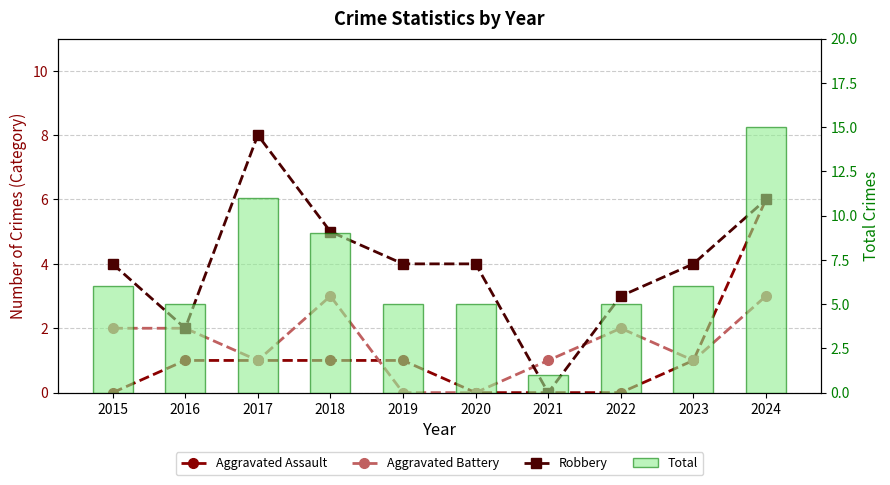

Reading left to right, transcribe all the data shown in this chart.

Aggravated Assault: 0	1	1	1	1	0	0	0	1	6
Aggravated Battery: 2	2	1	3	0	0	1	2	1	3
Robbery: 4	2	8	5	4	4	0	3	4	6
Total: 6	5	11	9	5	5	1	5	6	15